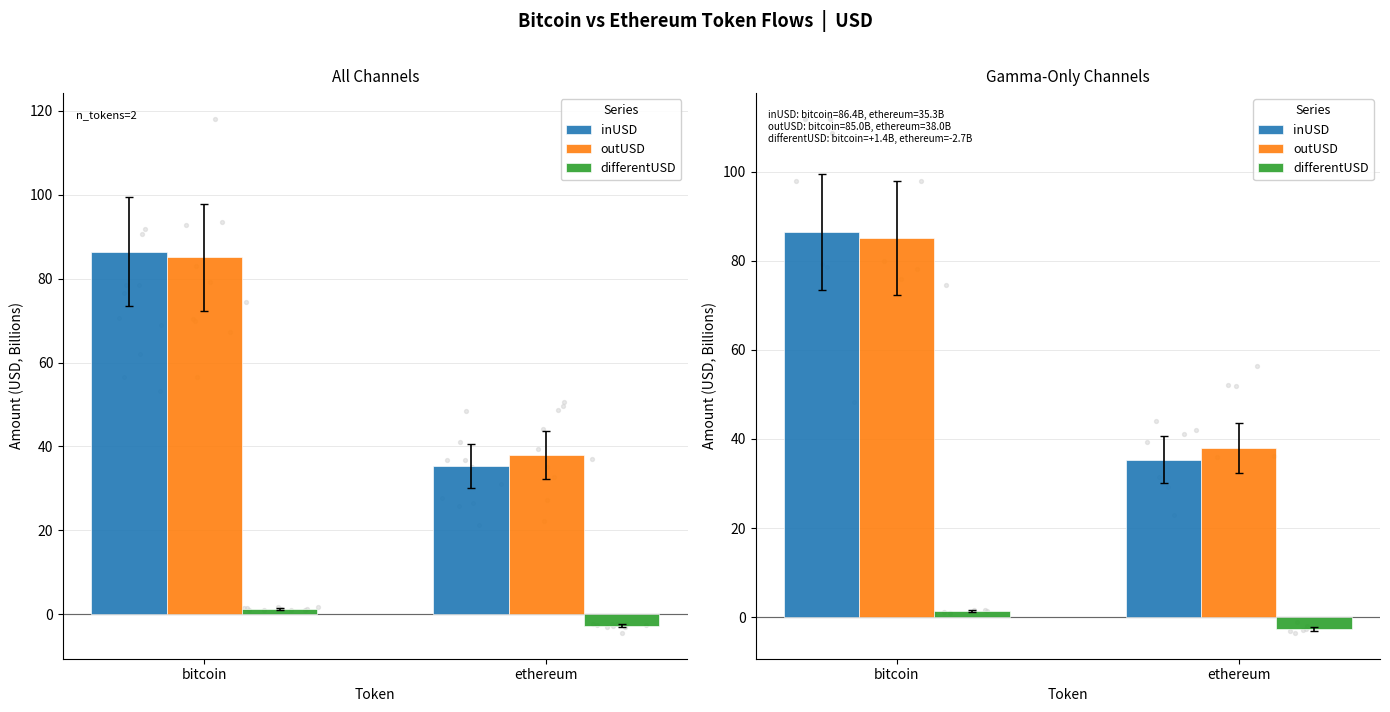

What is the total value across all series at ethereum?

70.6